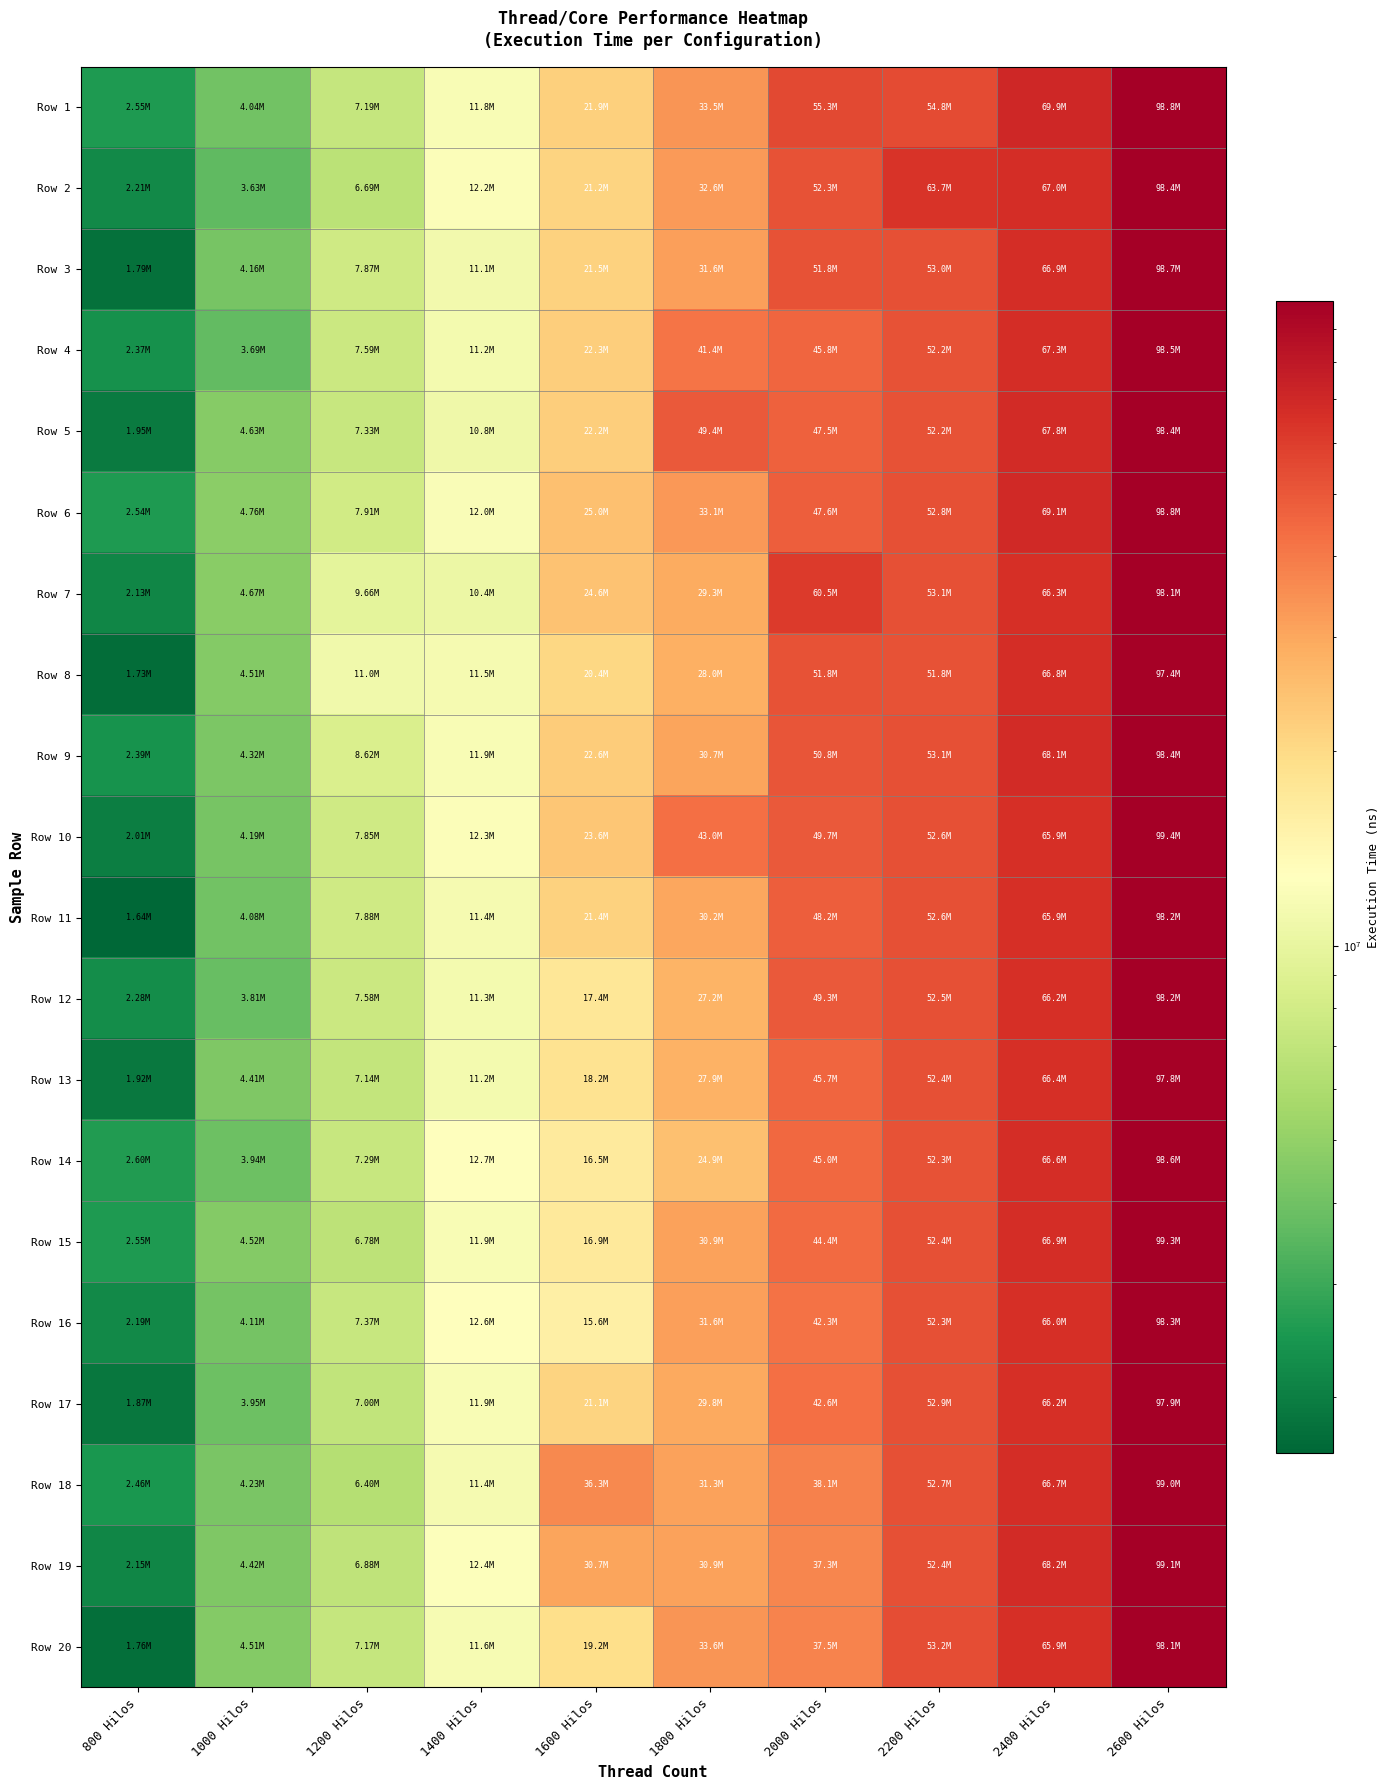

Reading left to right, extract all data points from this chart.

Row 1: 800 Hilos=2553475	1000 Hilos=4044305	1200 Hilos=7185290	1400 Hilos=11822589	1600 Hilos=21938480	1800 Hilos=33522718	2000 Hilos=55305016	2200 Hilos=54761191	2400 Hilos=69896702	2600 Hilos=98832804
Row 2: 800 Hilos=2210196	1000 Hilos=3627537	1200 Hilos=6690649	1400 Hilos=12204893	1600 Hilos=21201856	1800 Hilos=32550769	2000 Hilos=52290059	2200 Hilos=63743690	2400 Hilos=67026543	2600 Hilos=98353623
Row 3: 800 Hilos=1788693	1000 Hilos=4160050	1200 Hilos=7870054	1400 Hilos=11148953	1600 Hilos=21490625	1800 Hilos=31553767	2000 Hilos=51799222	2200 Hilos=52981213	2400 Hilos=66933306	2600 Hilos=98744599
Row 4: 800 Hilos=2366873	1000 Hilos=3692956	1200 Hilos=7592213	1400 Hilos=11231638	1600 Hilos=22310209	1800 Hilos=41387164	2000 Hilos=45787591	2200 Hilos=52195312	2400 Hilos=67307196	2600 Hilos=98502727
Row 5: 800 Hilos=1945503	1000 Hilos=4628238	1200 Hilos=7329060	1400 Hilos=10803383	1600 Hilos=22233683	1800 Hilos=49371484	2000 Hilos=47501313	2200 Hilos=52177923	2400 Hilos=67767909	2600 Hilos=98385094
Row 6: 800 Hilos=2539716	1000 Hilos=4763477	1200 Hilos=7914089	1400 Hilos=11973384	1600 Hilos=24964595	1800 Hilos=33054941	2000 Hilos=47624210	2200 Hilos=52803212	2400 Hilos=69069334	2600 Hilos=98779934
Row 7: 800 Hilos=2134258	1000 Hilos=4668311	1200 Hilos=9658726	1400 Hilos=10363082	1600 Hilos=24594913	1800 Hilos=29330052	2000 Hilos=60525515	2200 Hilos=53107829	2400 Hilos=66340848	2600 Hilos=98137712
Row 8: 800 Hilos=1728690	1000 Hilos=4505977	1200 Hilos=10995340	1400 Hilos=11464031	1600 Hilos=20368146	1800 Hilos=28034064	2000 Hilos=51767553	2200 Hilos=51840467	2400 Hilos=66755895	2600 Hilos=97443438
Row 9: 800 Hilos=2386956	1000 Hilos=4322525	1200 Hilos=8617969	1400 Hilos=11894860	1600 Hilos=22557611	1800 Hilos=30702204	2000 Hilos=50776446	2200 Hilos=53126234	2400 Hilos=68092980	2600 Hilos=98357792
Row 10: 800 Hilos=2012665	1000 Hilos=4193005	1200 Hilos=7849229	1400 Hilos=12310170	1600 Hilos=23631709	1800 Hilos=43003082	2000 Hilos=49658278	2200 Hilos=52596900	2400 Hilos=65928687	2600 Hilos=99391086
Row 11: 800 Hilos=1638873	1000 Hilos=4080091	1200 Hilos=7884157	1400 Hilos=11439374	1600 Hilos=21407997	1800 Hilos=30239819	2000 Hilos=48156901	2200 Hilos=52553090	2400 Hilos=65923863	2600 Hilos=98227630
Row 12: 800 Hilos=2281756	1000 Hilos=3809788	1200 Hilos=7576494	1400 Hilos=11309127	1600 Hilos=17430023	1800 Hilos=27150361	2000 Hilos=49302958	2200 Hilos=52543645	2400 Hilos=66194383	2600 Hilos=98163914
Row 13: 800 Hilos=1923537	1000 Hilos=4413379	1200 Hilos=7140015	1400 Hilos=11234781	1600 Hilos=18171689	1800 Hilos=27909820	2000 Hilos=45724293	2200 Hilos=52424826	2400 Hilos=66397640	2600 Hilos=97794354
Row 14: 800 Hilos=2595964	1000 Hilos=3937023	1200 Hilos=7288270	1400 Hilos=12686681	1600 Hilos=16519002	1800 Hilos=24902711	2000 Hilos=45036898	2200 Hilos=52320594	2400 Hilos=66567301	2600 Hilos=98616486
Row 15: 800 Hilos=2552949	1000 Hilos=4517652	1200 Hilos=6777007	1400 Hilos=11884091	1600 Hilos=16927237	1800 Hilos=30912313	2000 Hilos=44411889	2200 Hilos=52399189	2400 Hilos=66897070	2600 Hilos=99315180
Row 16: 800 Hilos=2193581	1000 Hilos=4114183	1200 Hilos=7372934	1400 Hilos=12597269	1600 Hilos=15629688	1800 Hilos=31596223	2000 Hilos=42322076	2200 Hilos=52338427	2400 Hilos=66039897	2600 Hilos=98327222
Row 17: 800 Hilos=1865520	1000 Hilos=3950064	1200 Hilos=7000304	1400 Hilos=11891475	1600 Hilos=21123065	1800 Hilos=29792610	2000 Hilos=42561396	2200 Hilos=52853501	2400 Hilos=66229342	2600 Hilos=97856406
Row 18: 800 Hilos=2459647	1000 Hilos=4226284	1200 Hilos=6395006	1400 Hilos=11448325	1600 Hilos=36295528	1800 Hilos=31276656	2000 Hilos=38064219	2200 Hilos=52655073	2400 Hilos=66697238	2600 Hilos=98989790
Row 19: 800 Hilos=2148490	1000 Hilos=4421290	1200 Hilos=6884533	1400 Hilos=12363401	1600 Hilos=30727283	1800 Hilos=30912624	2000 Hilos=37253055	2200 Hilos=52365686	2400 Hilos=68231363	2600 Hilos=99052254
Row 20: 800 Hilos=1758054	1000 Hilos=4505166	1200 Hilos=7166209	1400 Hilos=11637243	1600 Hilos=19197233	1800 Hilos=33563917	2000 Hilos=37478343	2200 Hilos=53188852	2400 Hilos=65855206	2600 Hilos=98085819